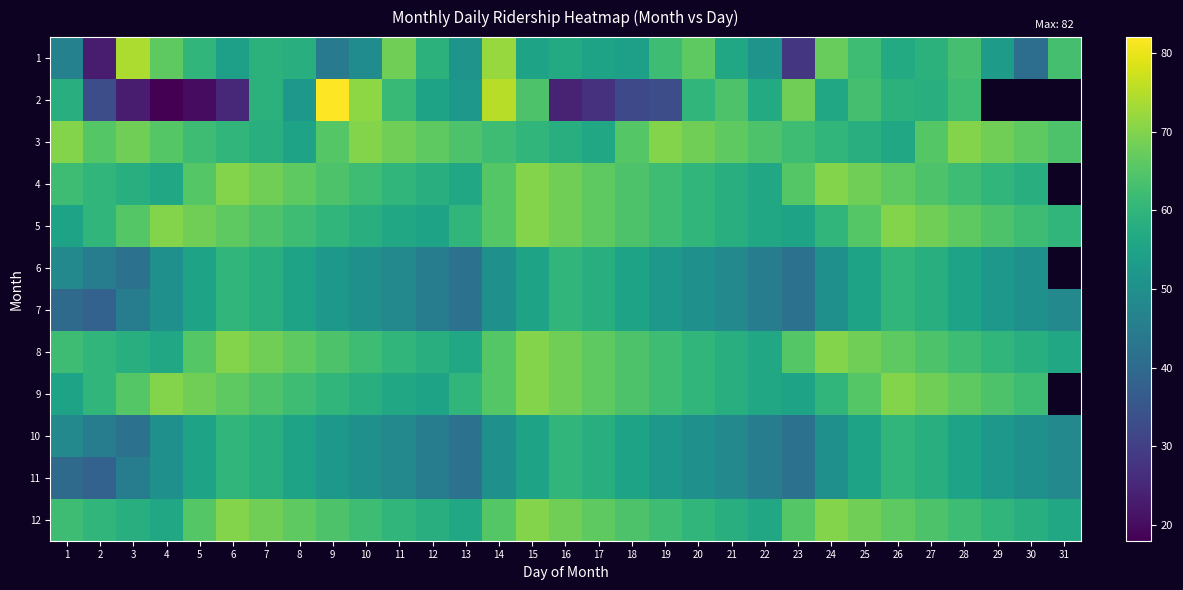

Is it true that 3 equals 64.0 at 13?

True